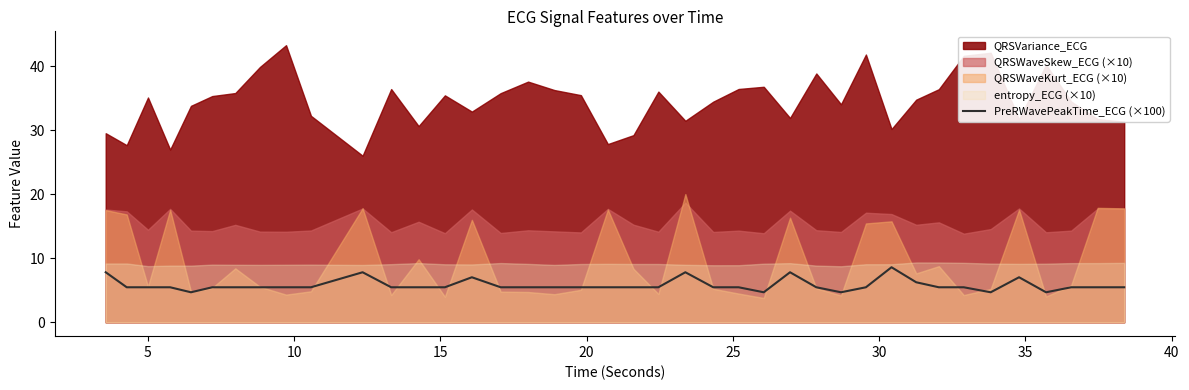

Reading right to left, what are all the values shown in this chart?

5.5	5.5	5.5	4.7	7.0	4.7	5.5	5.5	6.2	8.6	5.5	4.7	5.5	7.8	4.7	5.5	5.5	7.8	5.5	5.5	5.5	5.5	5.5	5.5	5.5	7.0	5.5	5.5	5.5	7.8	5.5	5.5	5.5	5.5	5.5	4.7	5.5	5.5	5.5	7.8